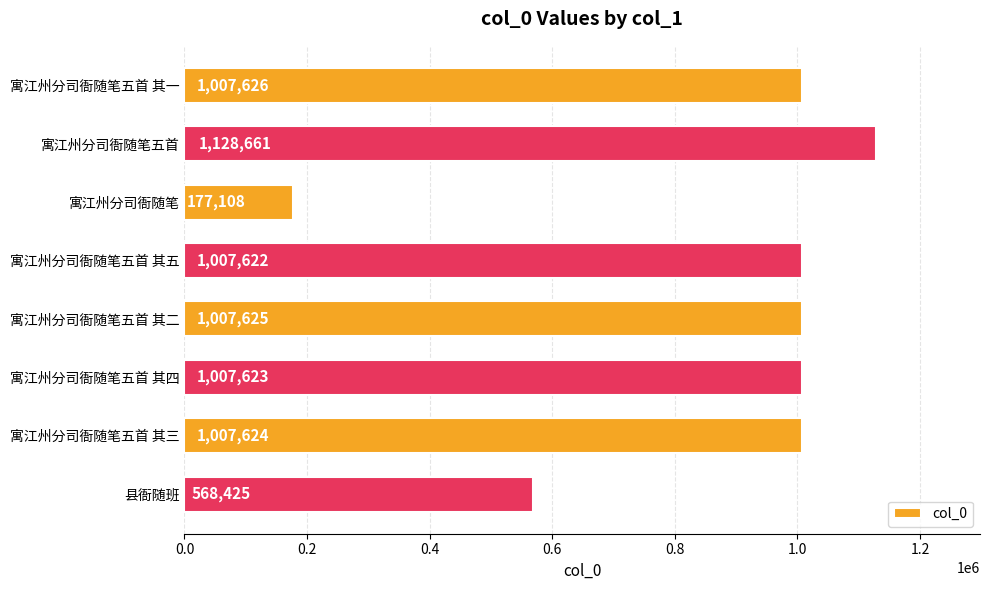

The chart shows a value of 289376 at 寓江州分司衙随笔. True or false?

False